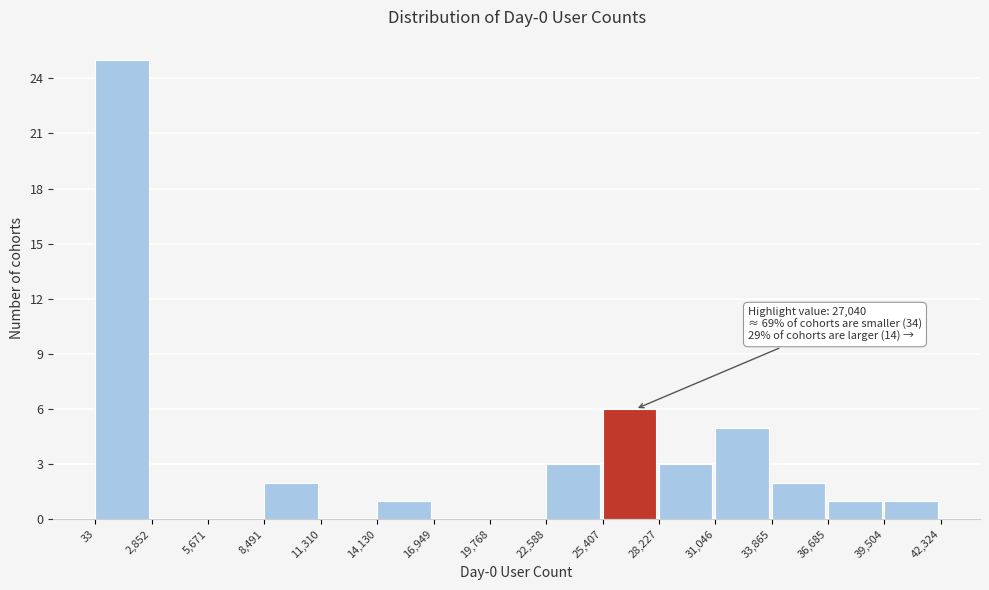

Which range on the x-axis has the tallest bar?

33 to 2,852